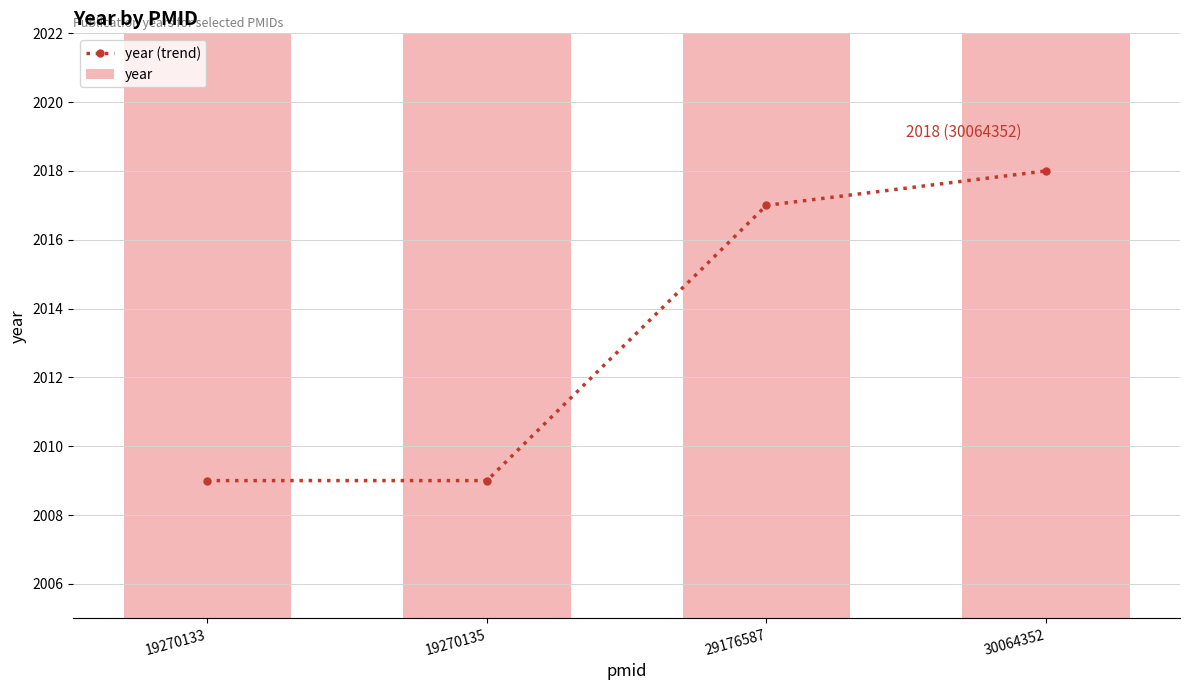

At which category is the sum across all series the highest?

30064352